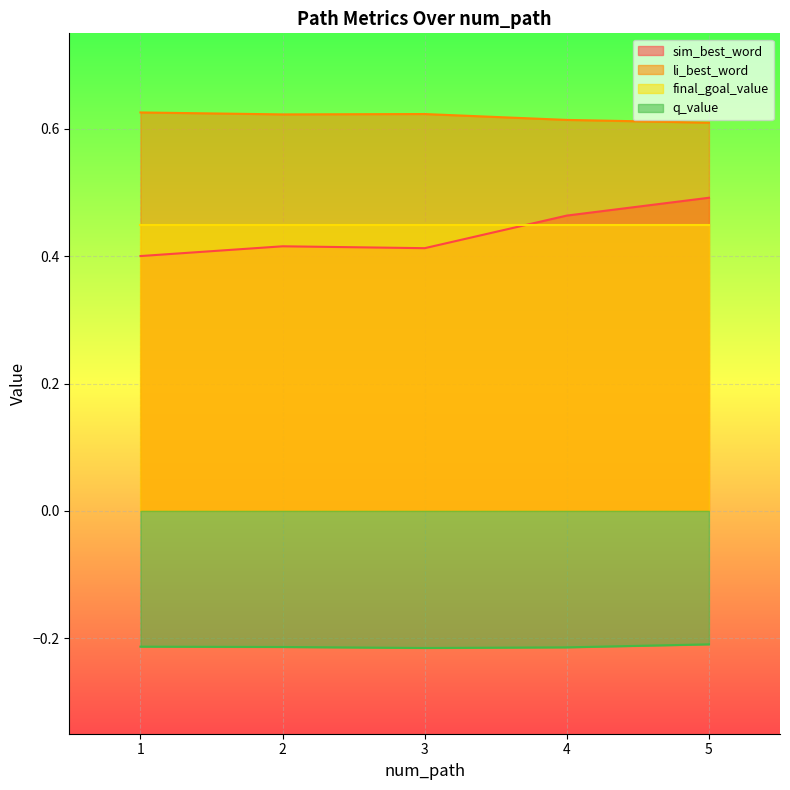

At which category does the chart reach its peak across all series?

1